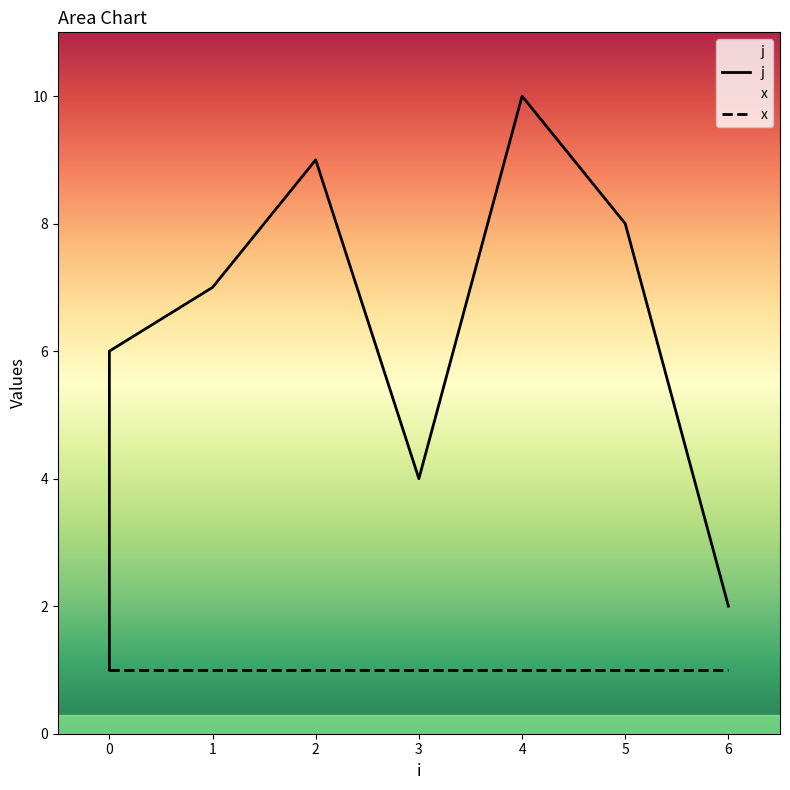

What is the smallest value displayed?

1